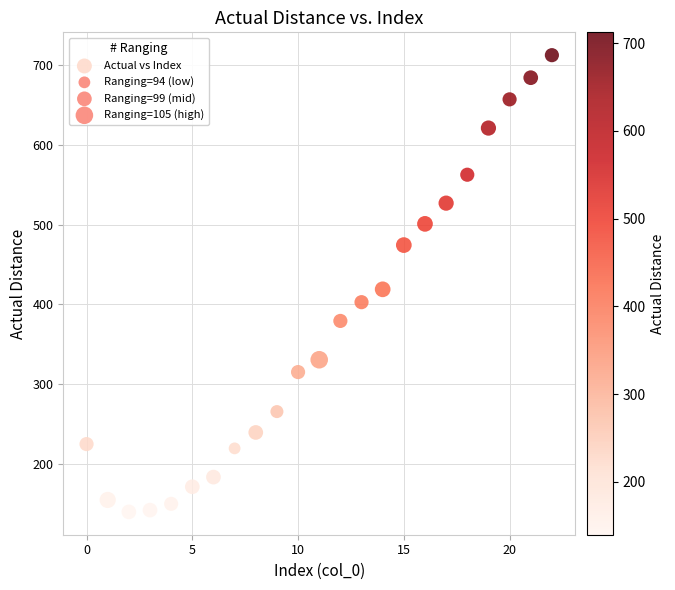

What is the range of Y values (max minus min)?

572.8